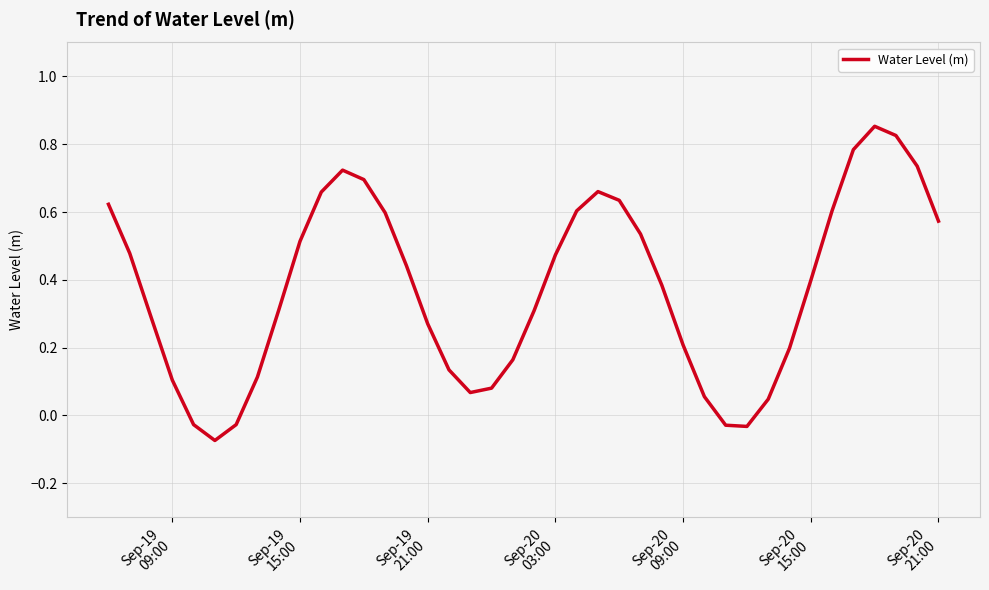

Does the chart display data point markers on the line(s)?

No